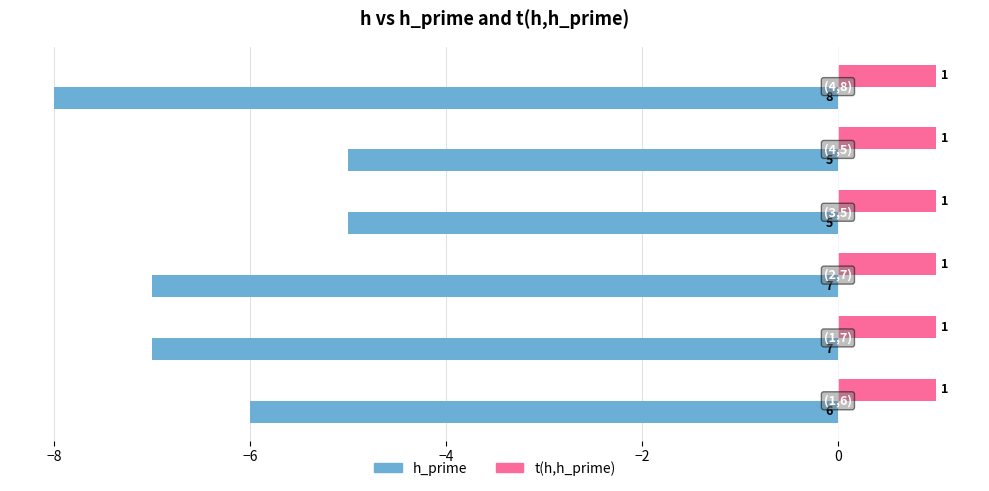

Which series has the largest total across all categories?

t(h,h_prime)